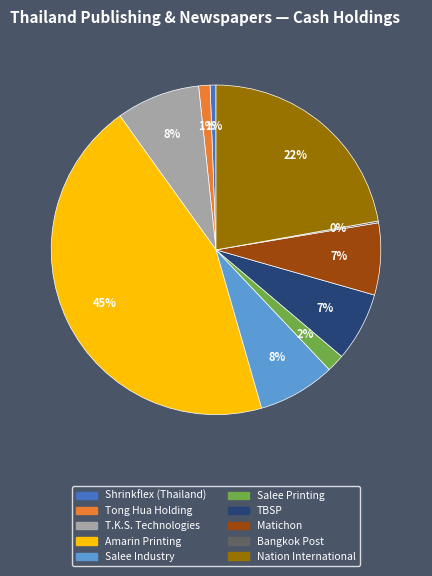

Does T.K.S. Technologies represent more than half of the total?

No